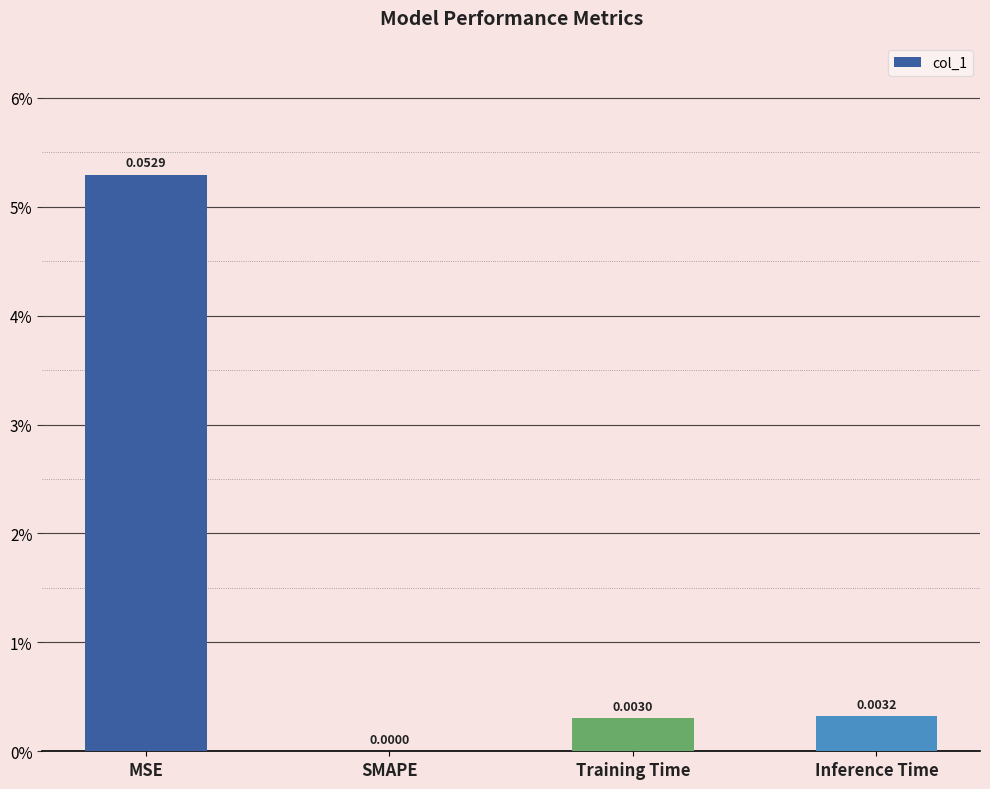

Rank the categories by value from highest to lowest.

MSE, Inference Time, Training Time, SMAPE